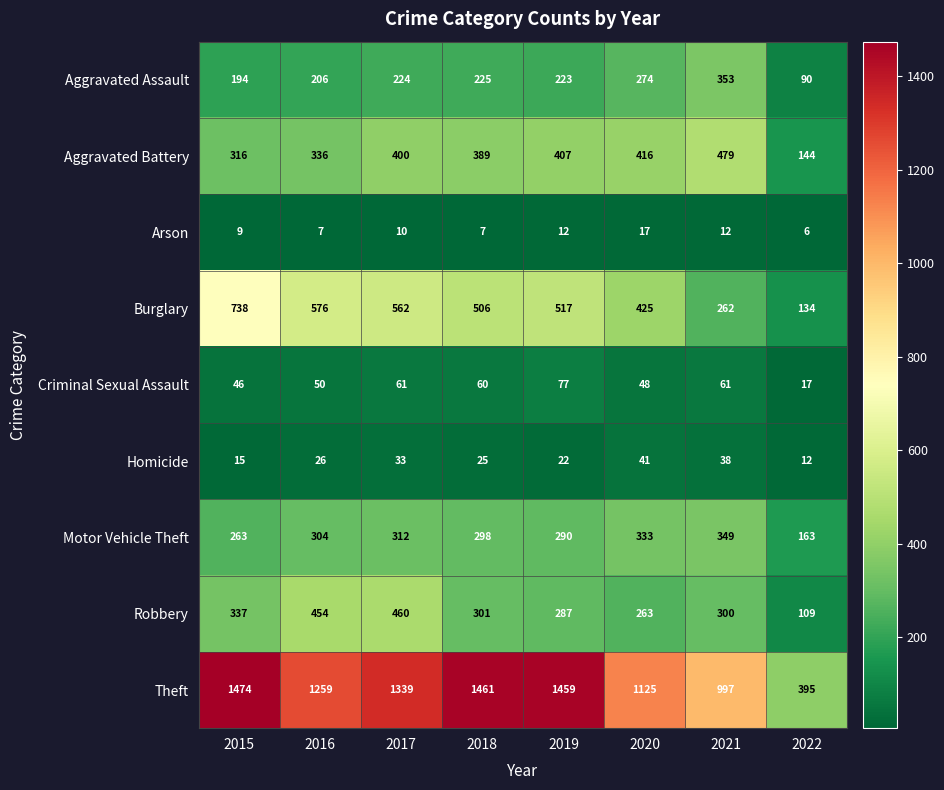

What is the difference between the maximum and minimum values in the Homicide series?

29